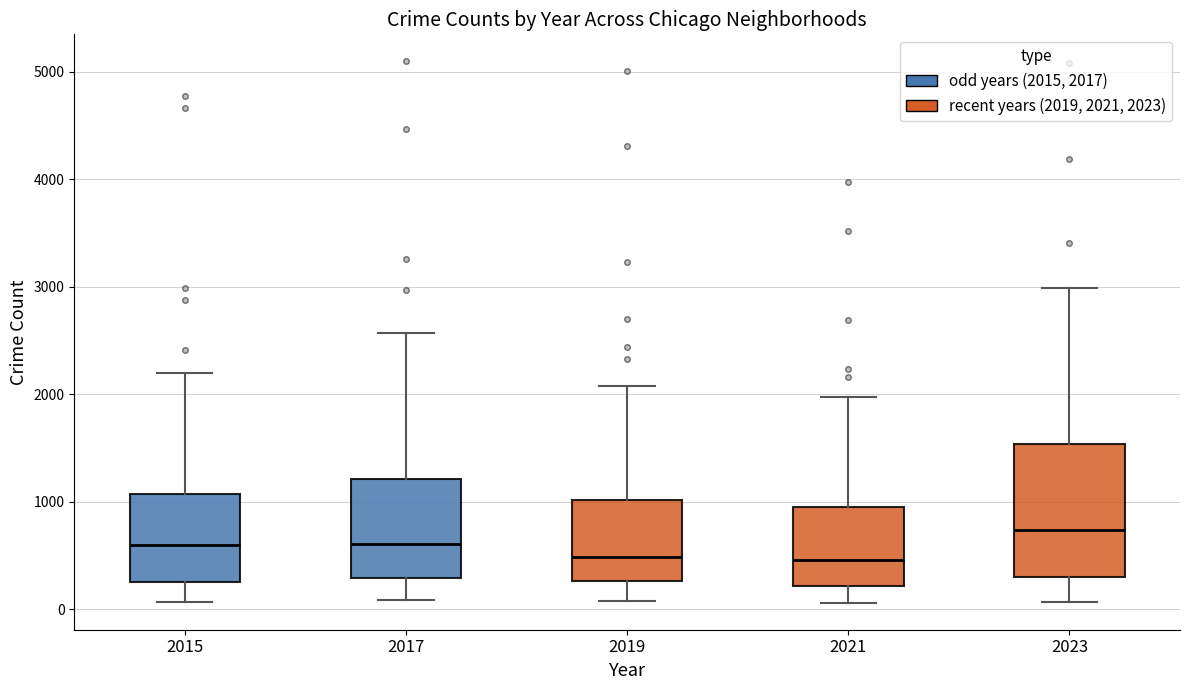

Reading left to right, read every box against the y-axis: the position of its median line, the range the box covers, and the ends of its whiskers. The values are not printed on the chart, so give them approximately, as read against the axis.

2015: median 600, box 300 to 1100, whiskers 100 to 2200
2017: median 600, box 300 to 1200, whiskers 100 to 2600
2019: median 500, box 300 to 1000, whiskers 100 to 2100
2021: median 500, box 200 to 900, whiskers 100 to 2000
2023: median 700, box 300 to 1500, whiskers 100 to 3000